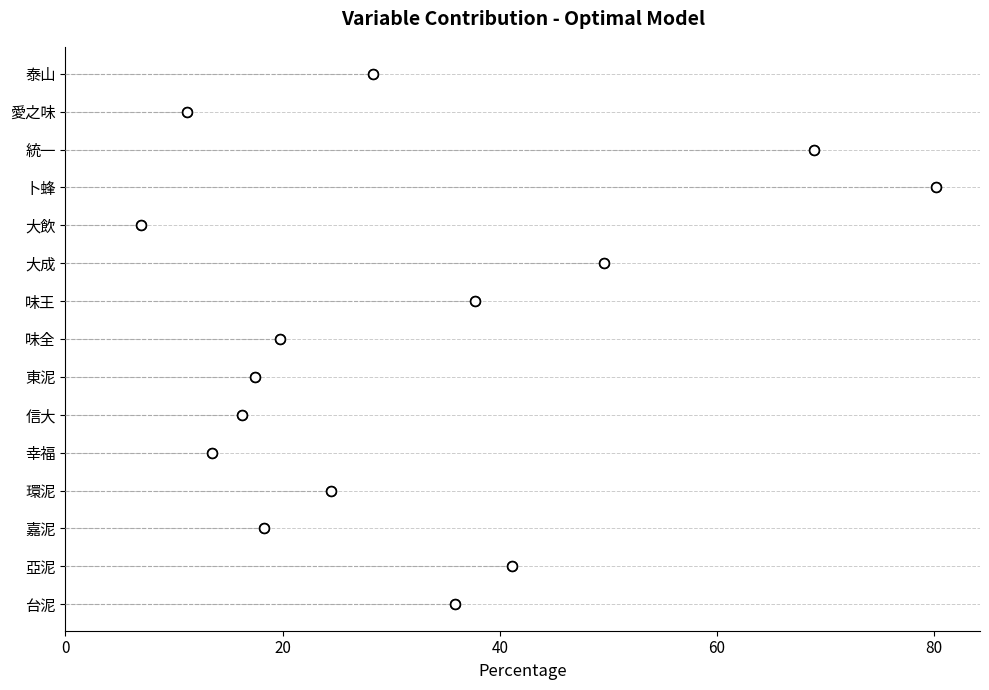

How many lines are shown in the chart?

1